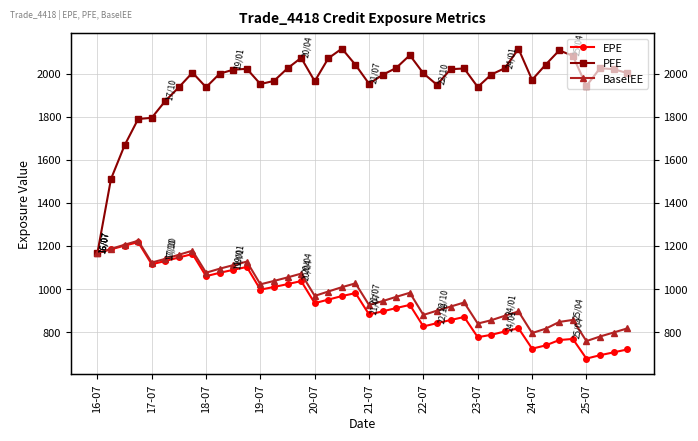

The PFE series shows 507.3 at 21-07. True or false?

False